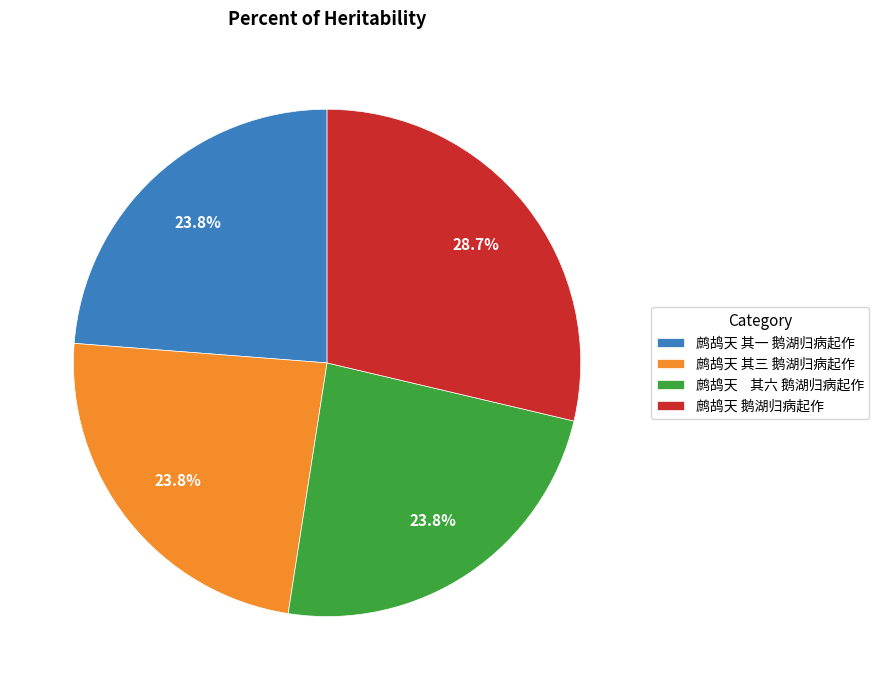

The 鹧鸪天 其三 鹅湖归病起作 slice represents 10% of the pie. True or false?

False